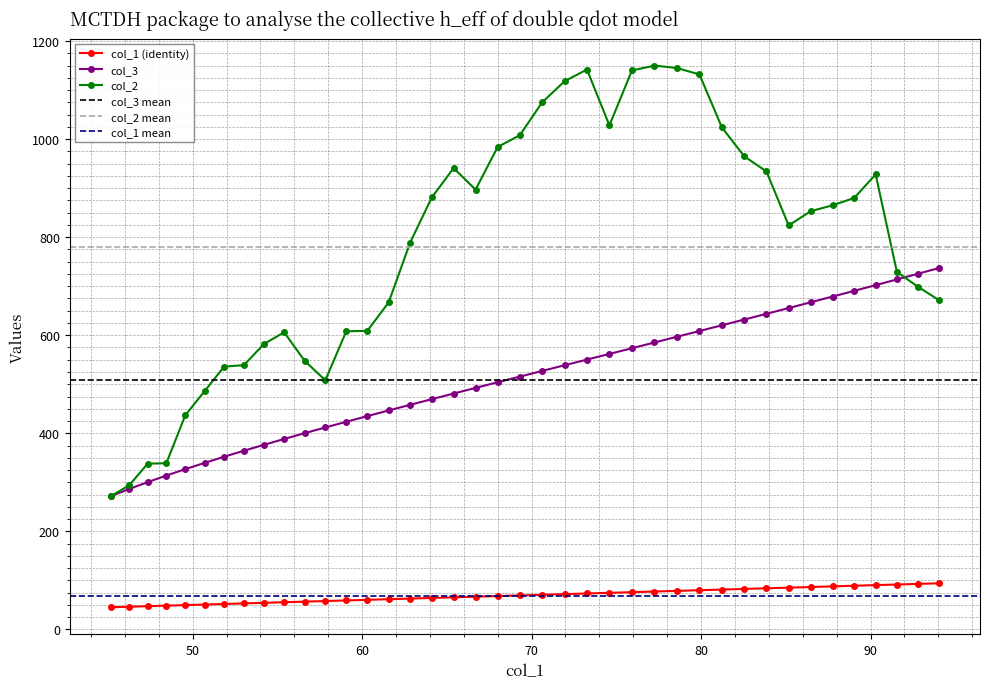

True or false: col_2 and col_1 (identity) cross at least once.

False